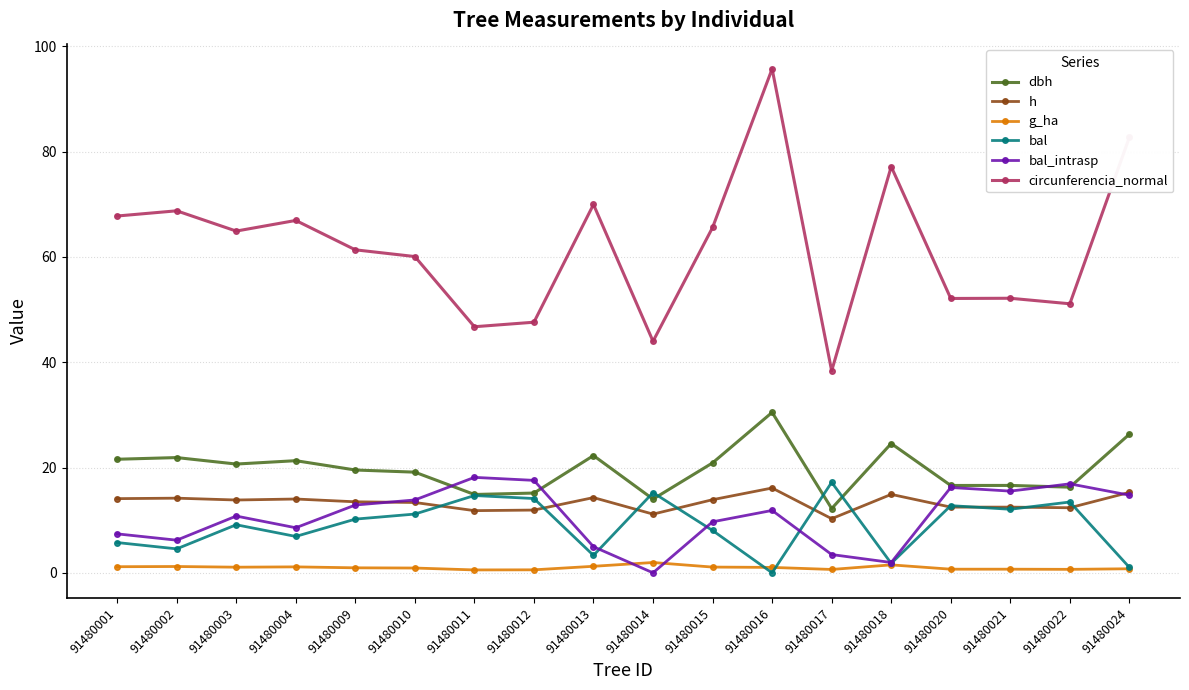

What is the value of the h point at the 10th from the left?

11.2